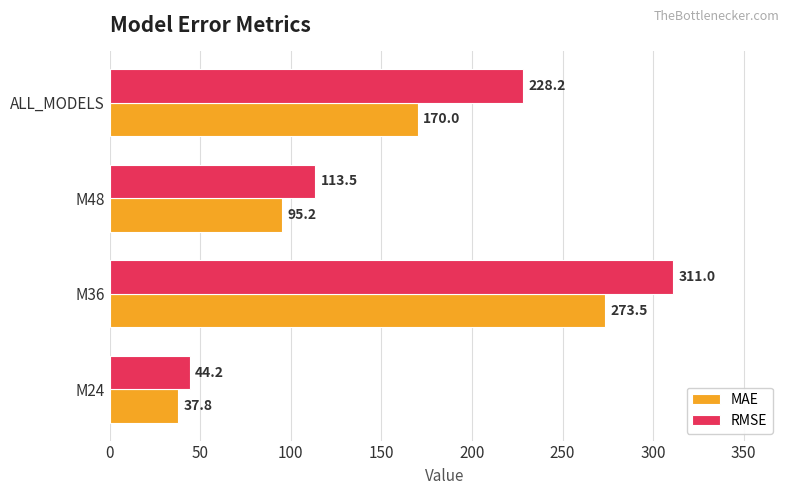

Which label corresponds to the largest value in the chart?

M36